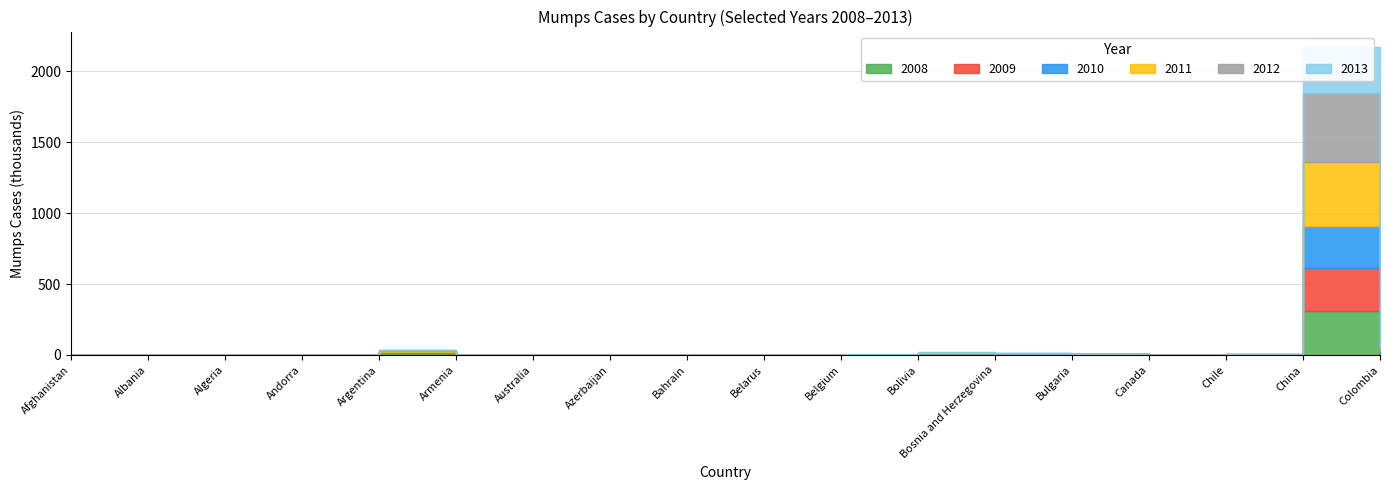

At which category does 2008 reach its first local peak?

Albania